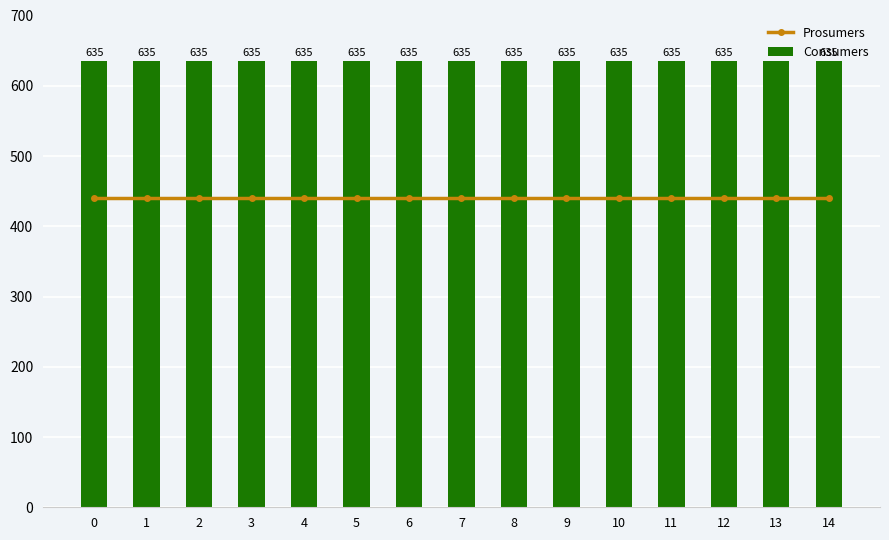

At how many categories does at least one series exceed 508?

15